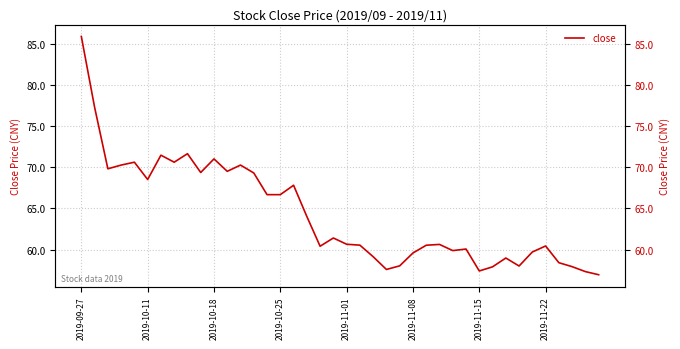

Reading left to right, transcribe all the data shown in this chart.

85.9	77.3	69.8	70.2	70.6	68.5	71.5	70.6	71.6	69.3	71.0	69.5	70.2	69.3	66.7	66.7	67.8	64.0	60.4	61.4	60.6	60.5	59.1	57.6	58.0	59.6	60.5	60.6	59.9	60.1	57.4	57.9	59.0	58.0	59.7	60.4	58.4	57.9	57.3	56.9